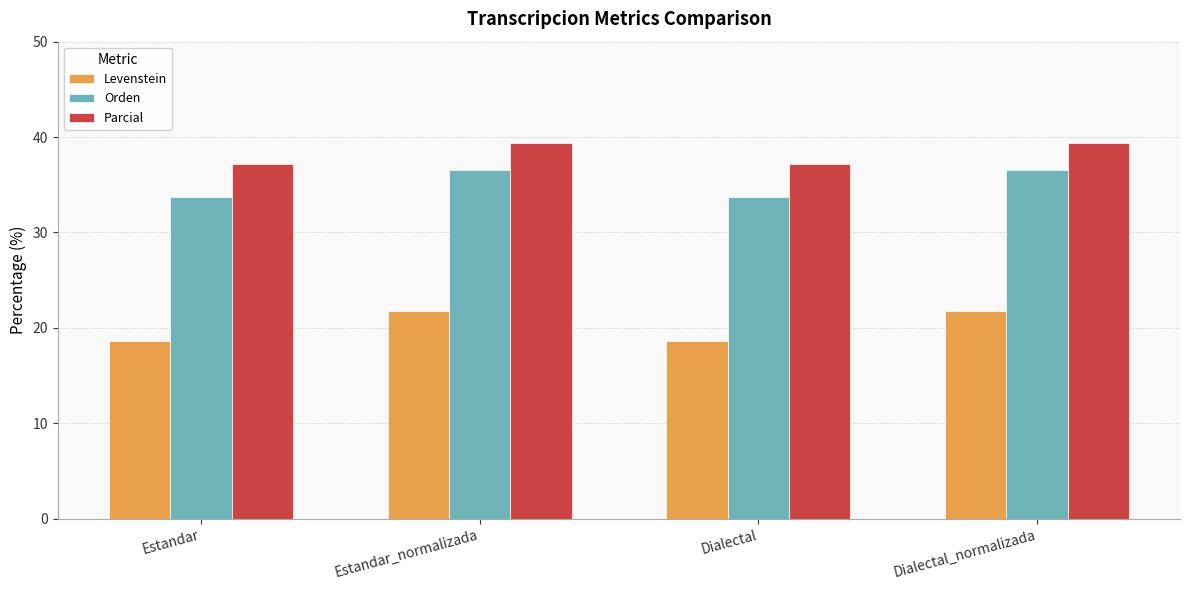

What position from the right is Estandar_normalizada?

3